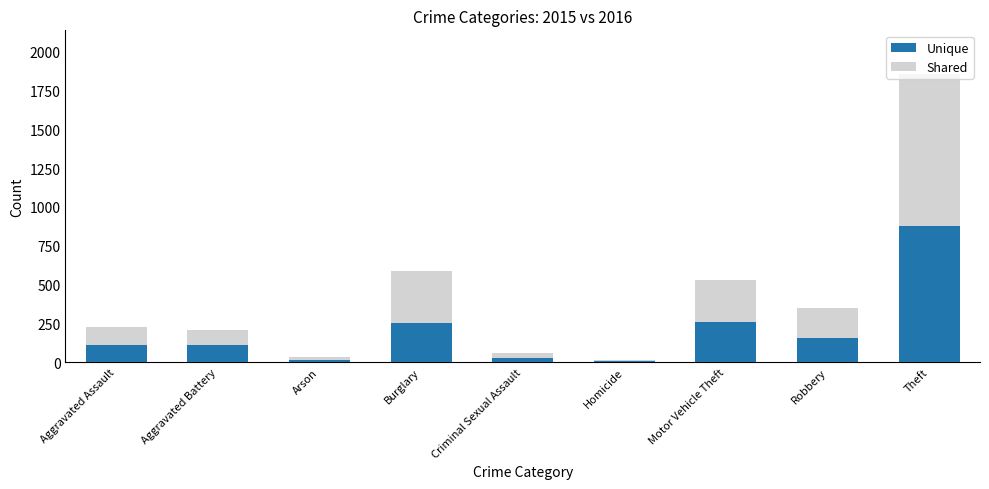

What is the difference between the maximum and second lowest values in the Unique series?

861